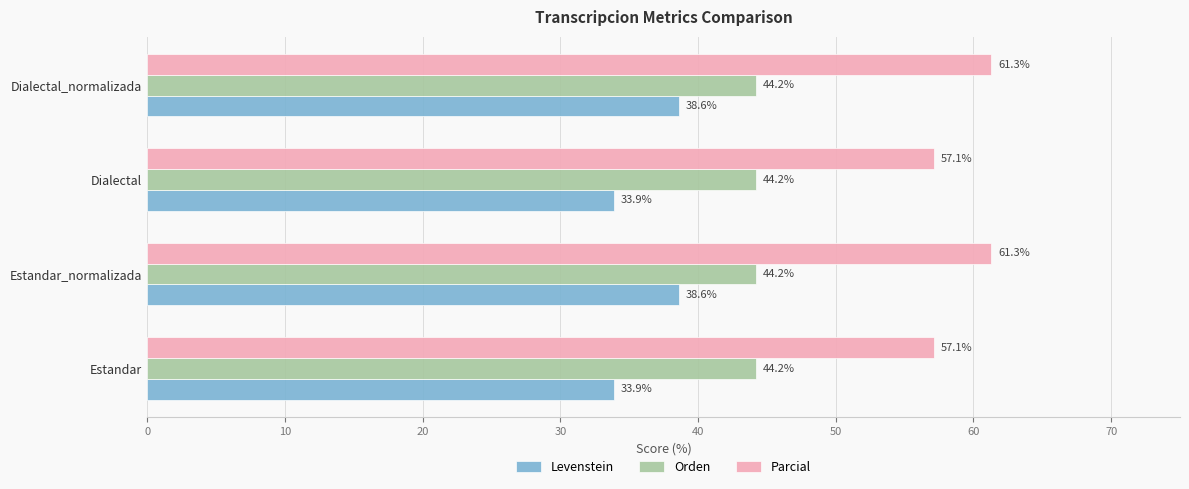

What is the minimum value shown in the chart?

33.9